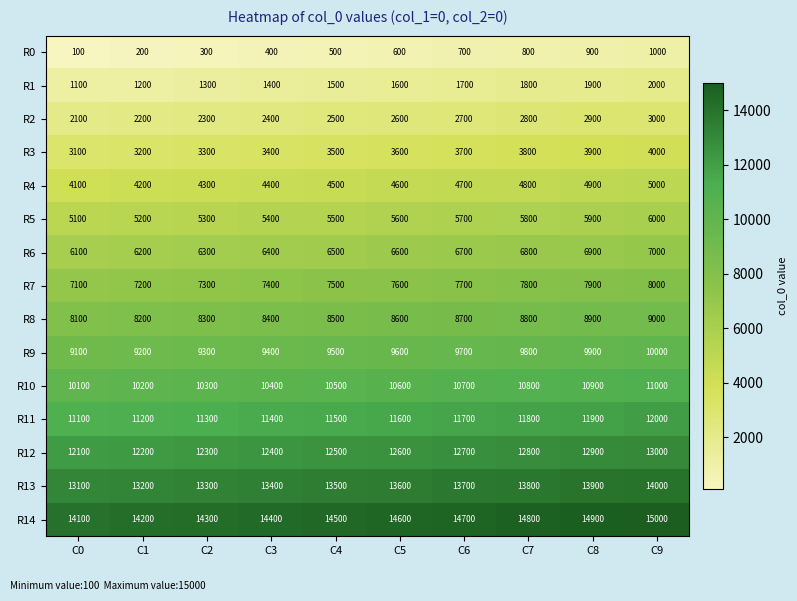

Which category has the lowest value across all series?

C0